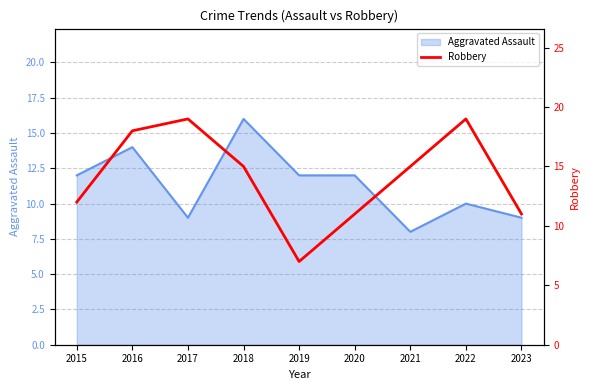

Where does the data first go above 15?

2016